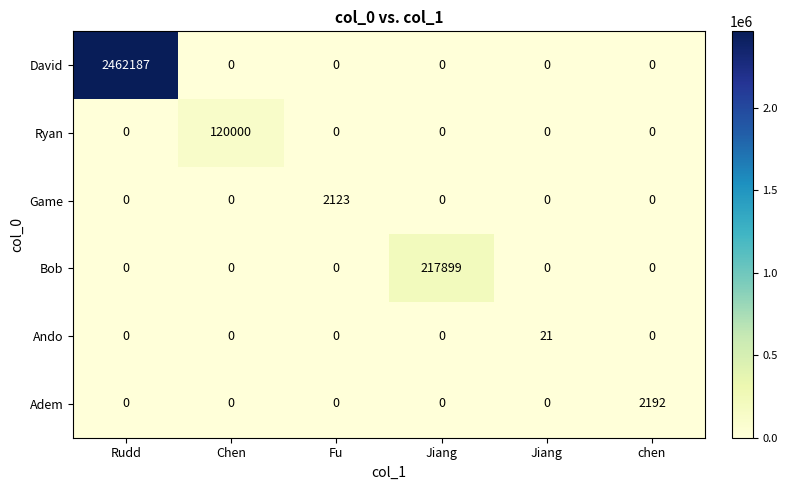

At Jiang, list the series in order from smallest to largest.

David, Ryan, Game, Ando, Adem, Bob